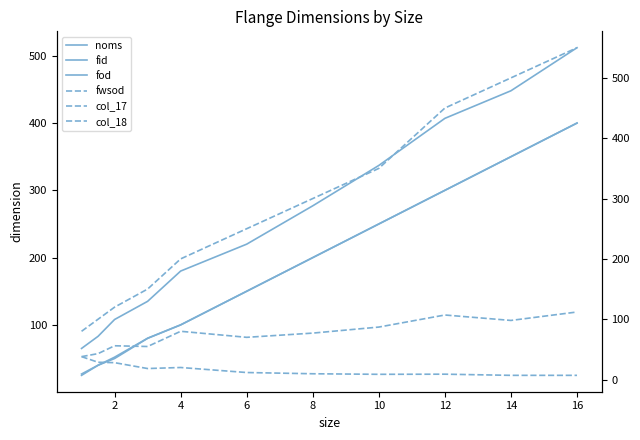

What is the lowest value of the fod series?

65.0